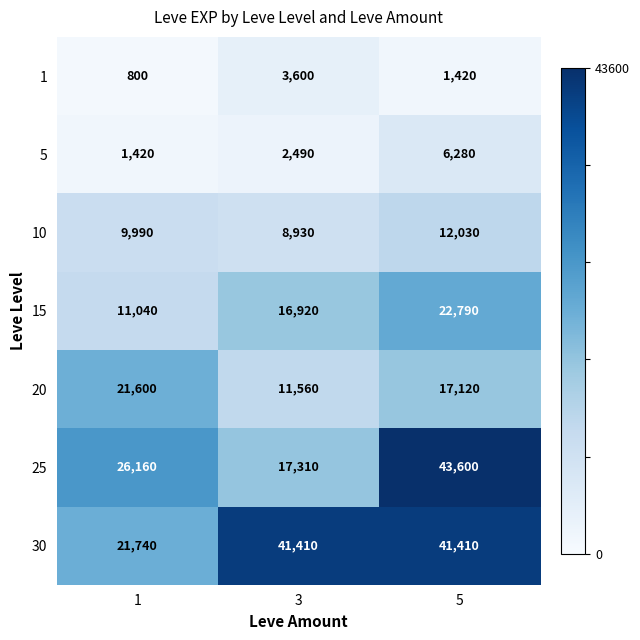

List the series in order of their peak value, lowest first.

1, 5, 10, 20, 15, 30, 25